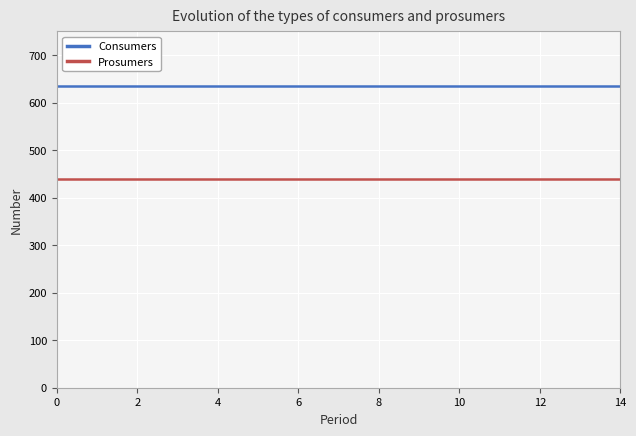

Which series has the largest total across all categories?

Consumers